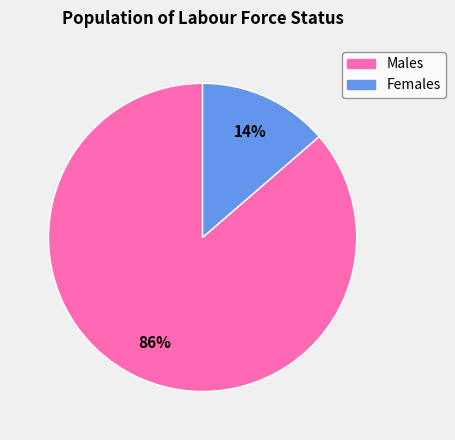

How many slices are in this pie chart?

2